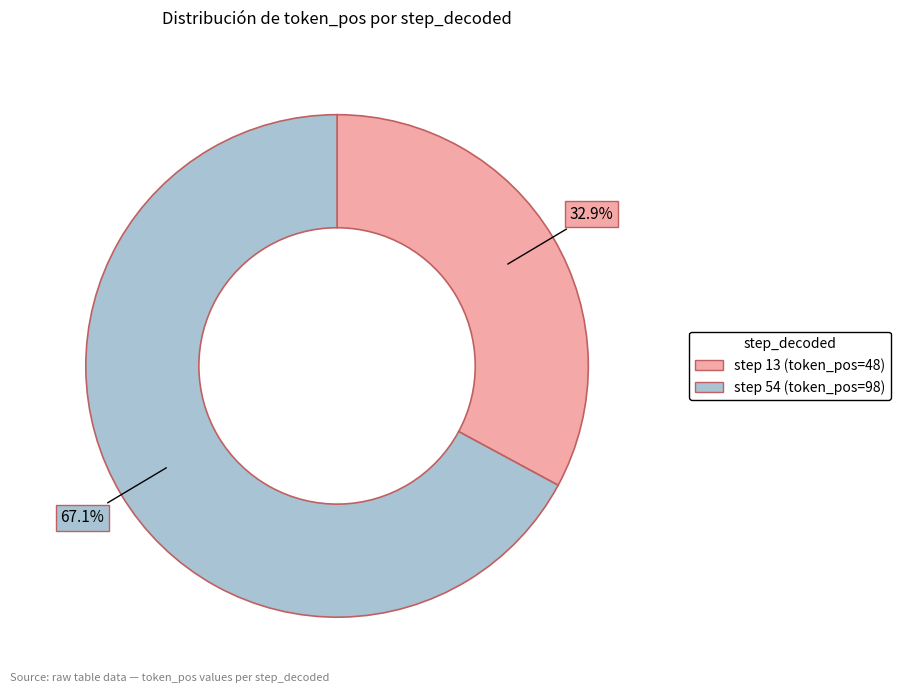

Is the sum of step 13 (token_pos=48) and step 54 (token_pos=98) greater than half?

Yes